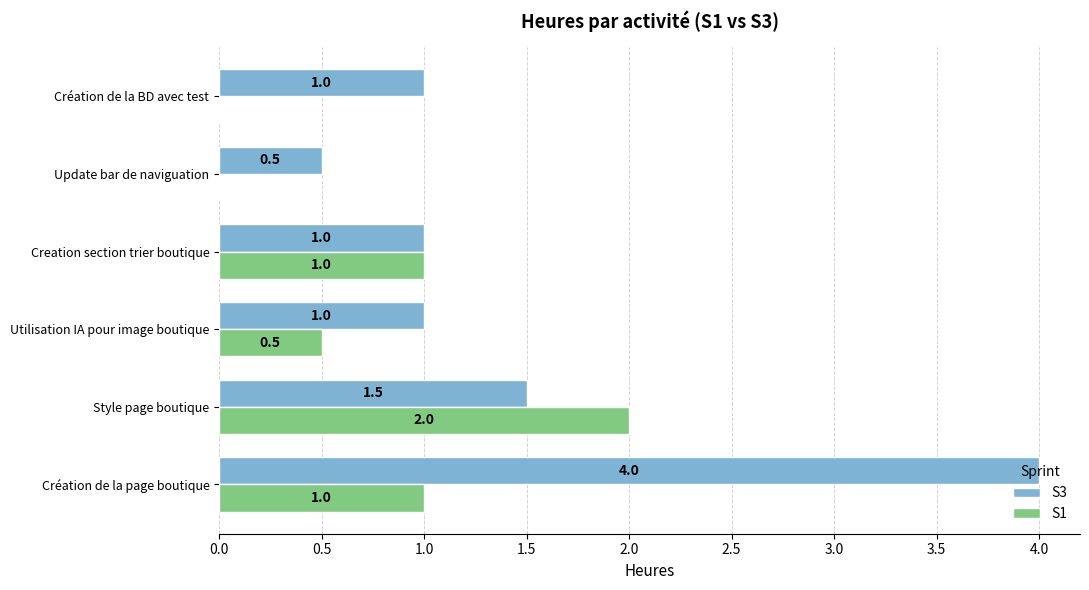

What is the average value of the S1 series?

0.8